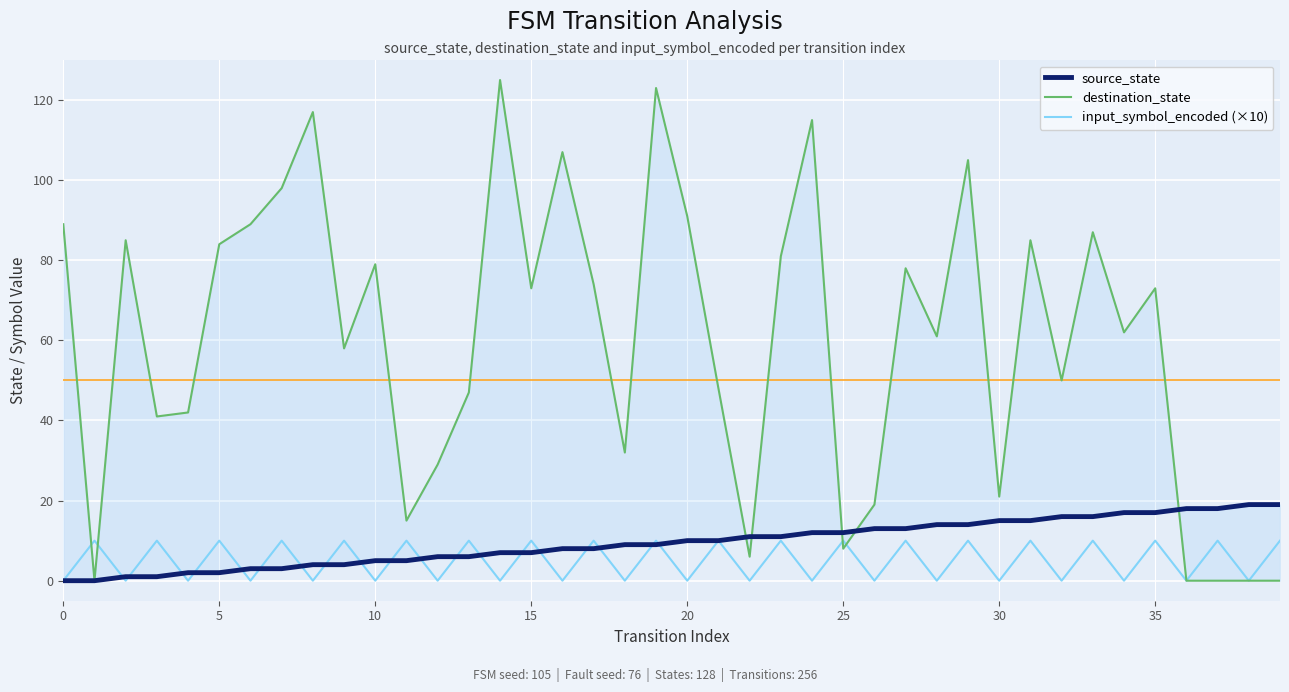

Which has a higher value, 32 or 19?

32